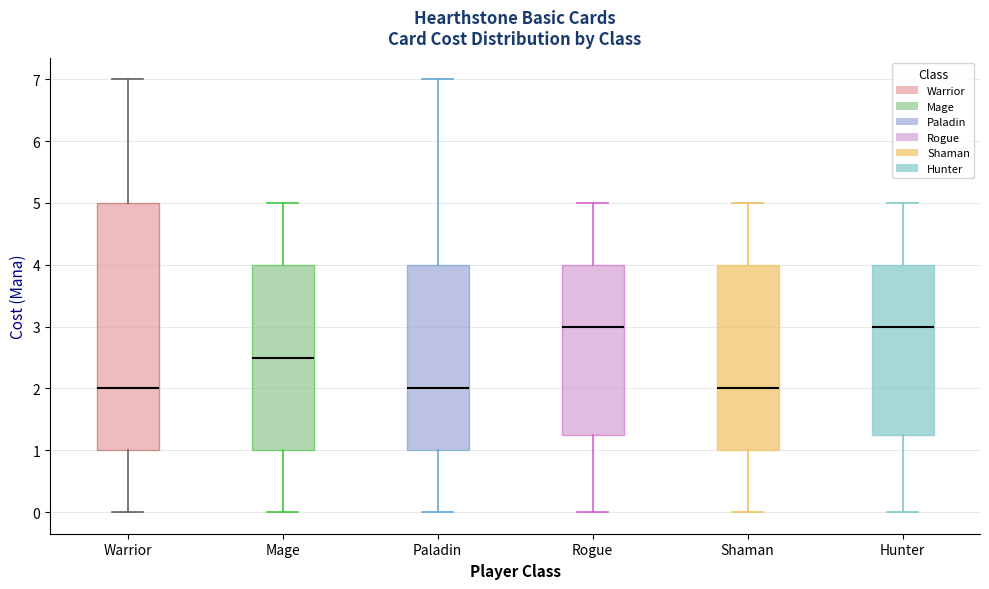

Reading left to right, read every box against the y-axis: the position of its median line, the range the box covers, and the ends of its whiskers. The values are not printed on the chart, so give them approximately, as read against the axis.

Warrior: median 2.0, box 1.0 to 5.0, whiskers 0.0 to 7.0
Mage: median 2.5, box 1.0 to 4.0, whiskers 0.0 to 5.0
Paladin: median 2.0, box 1.0 to 4.0, whiskers 0.0 to 7.0
Rogue: median 3.0, box 1.3 to 4.0, whiskers 0.0 to 5.0
Shaman: median 2.0, box 1.0 to 4.0, whiskers 0.0 to 5.0
Hunter: median 3.0, box 1.3 to 4.0, whiskers 0.0 to 5.0